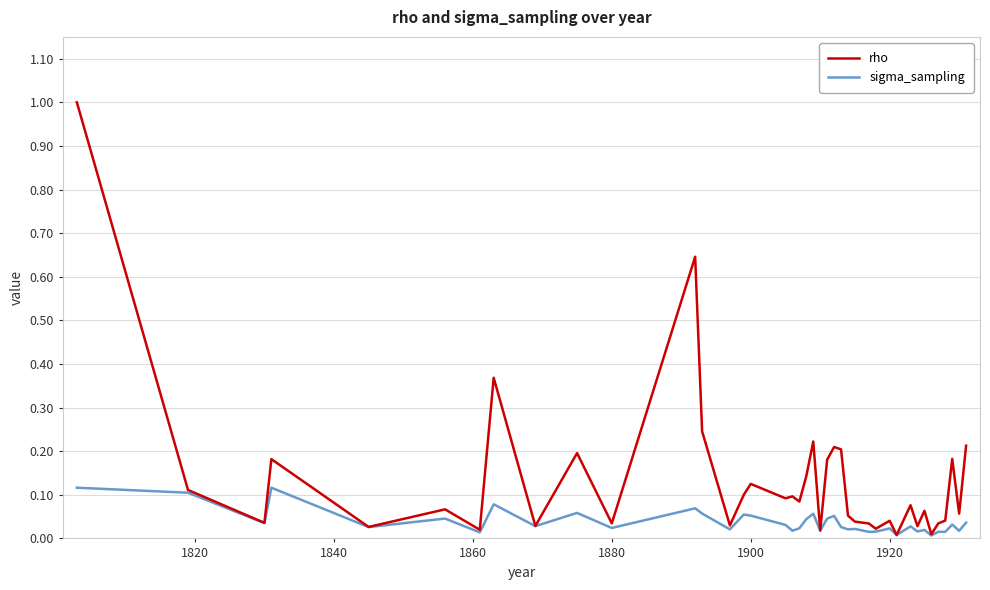

Which series has the widest spread of values?

rho